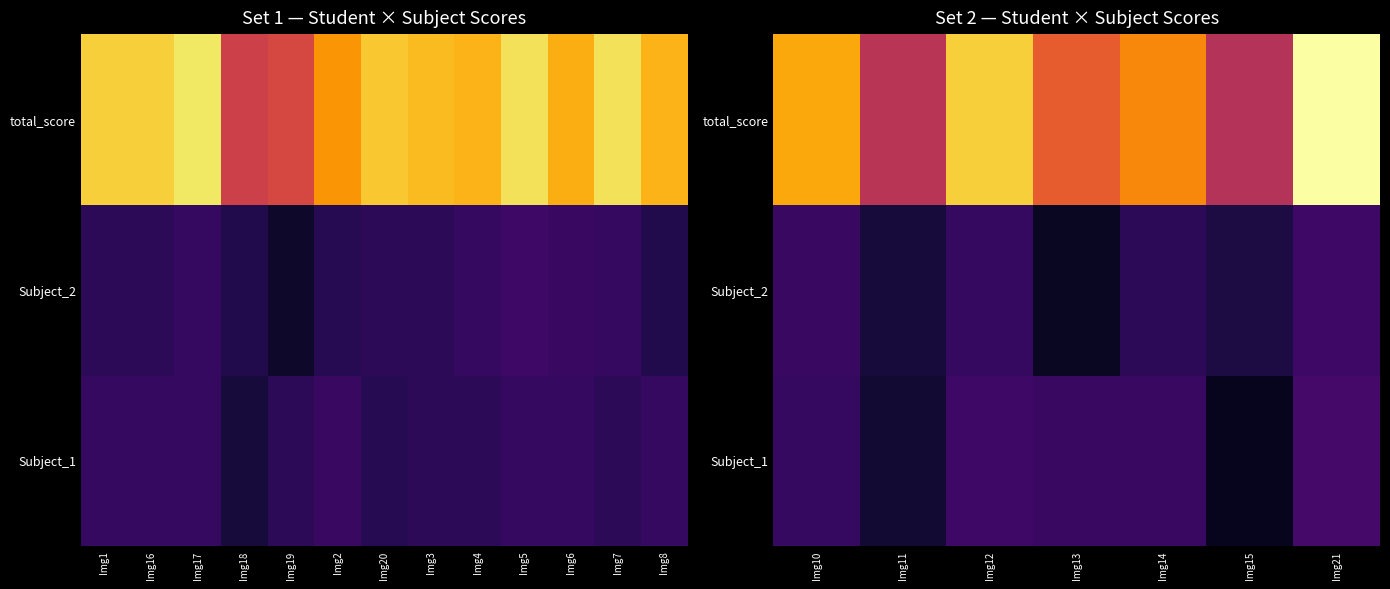

Count the number of categories in the chart.

7